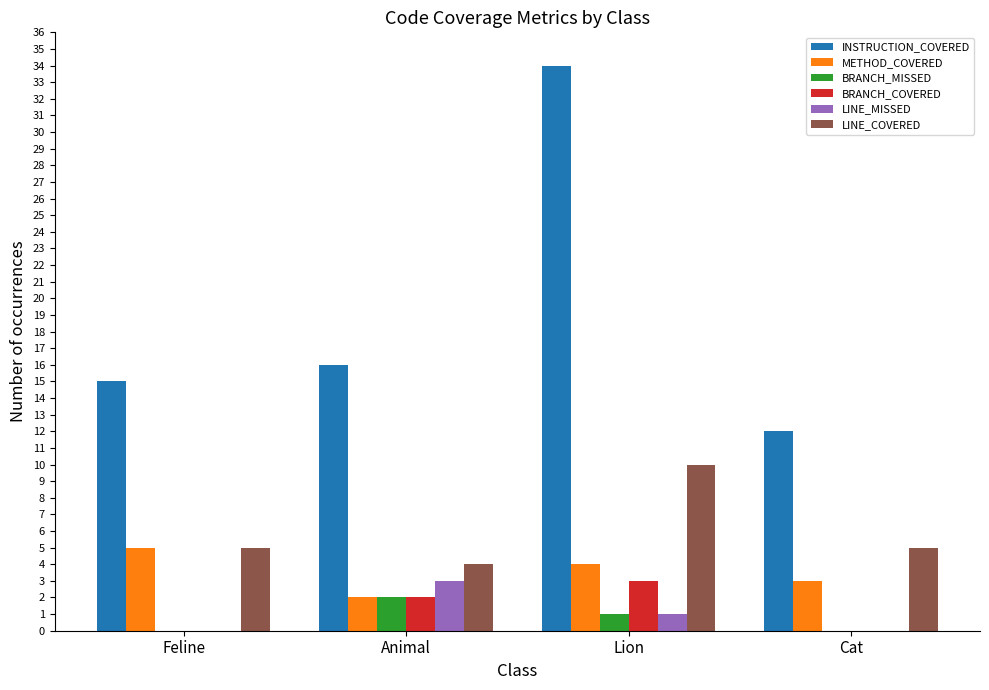

What is the greatest value displayed?

34